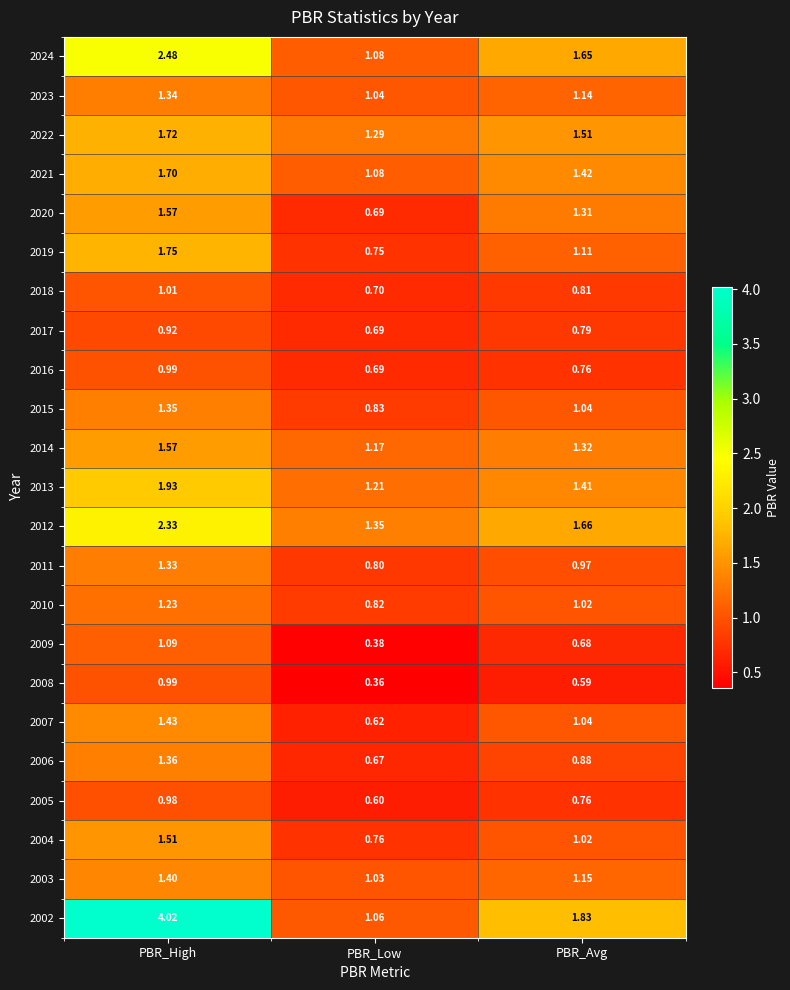

Where is 2018 nearest to the value 0?

PBR_Low